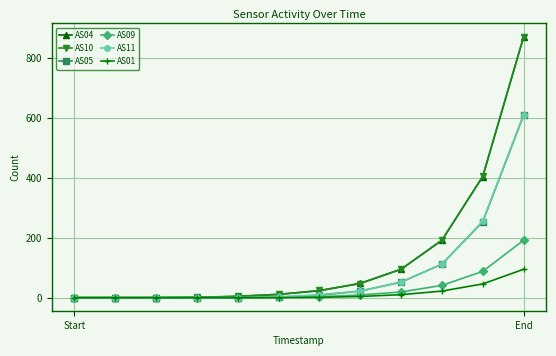

True or false: AS04 and AS11 intersect in this chart.

False